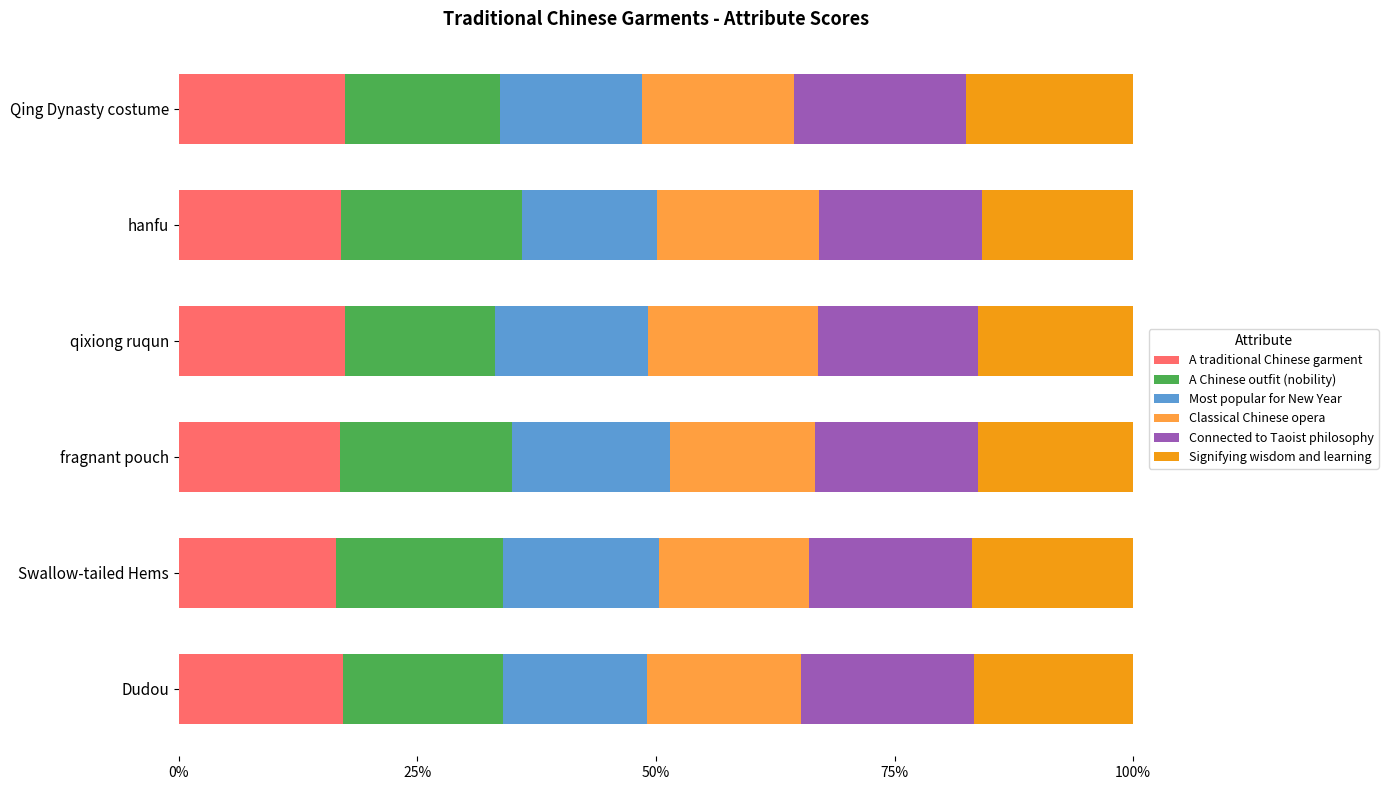

What is the total value across all series at Swallow-tailed Hems?

100.0